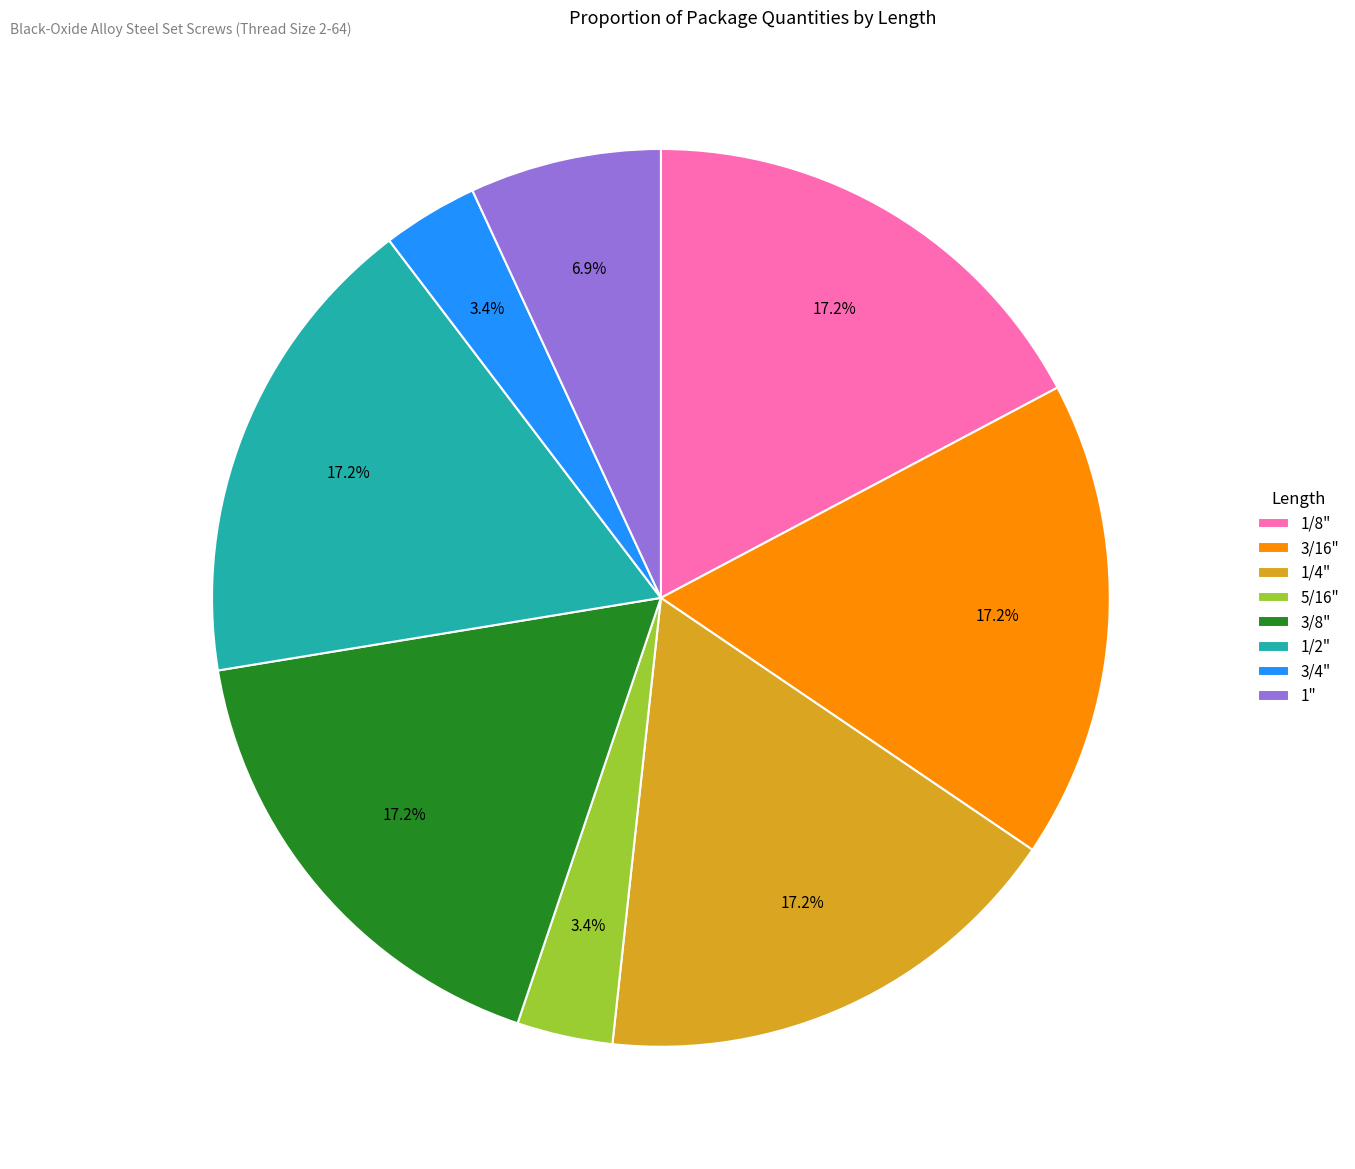

Which has a higher value, 1/8" or 3/4"?

1/8"